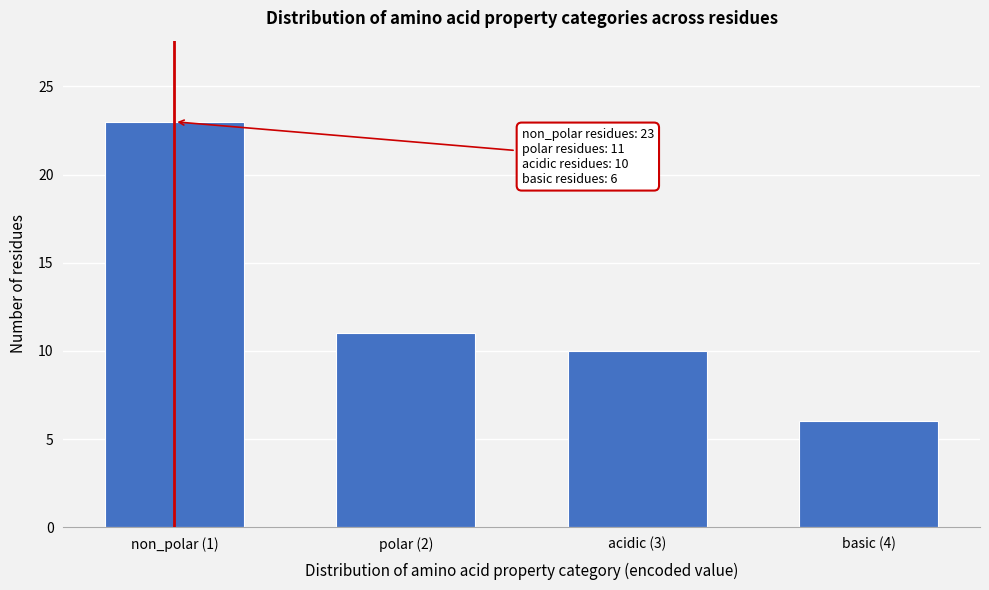

Reading left to right, what are all the values shown in this chart?

23	11	10	6